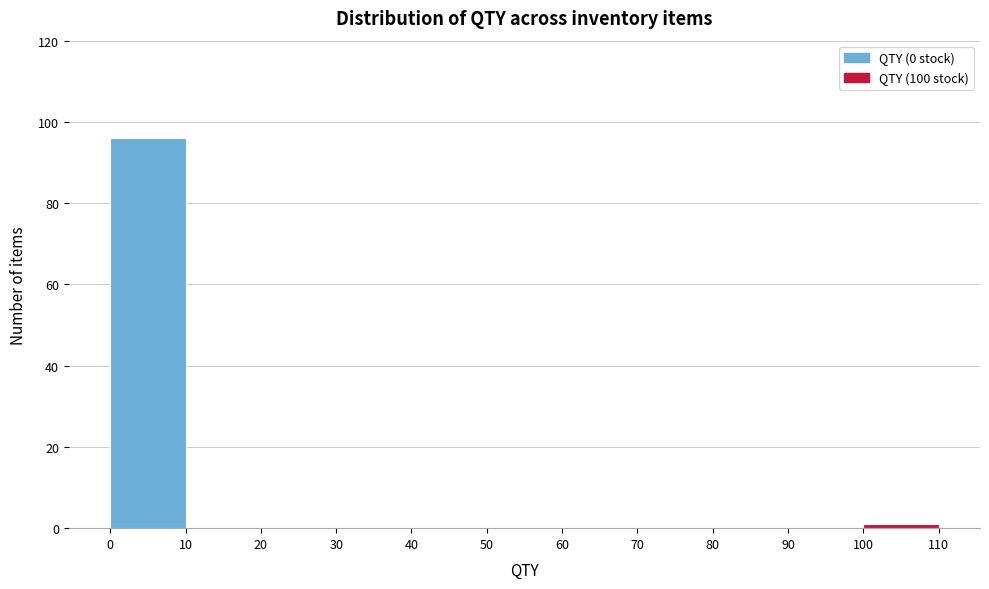

Reading left to right, transcribe this chart: for each bar, give the range it covers on the x-axis and its height. The values are not printed on the chart, so give them approximately, as read against the axis.

0 to 10: 96
10 to 20: 0
20 to 30: 0
30 to 40: 0
40 to 50: 0
50 to 60: 0
60 to 70: 0
70 to 80: 0
80 to 90: 0
90 to 100: 0
100 to 110: under 2